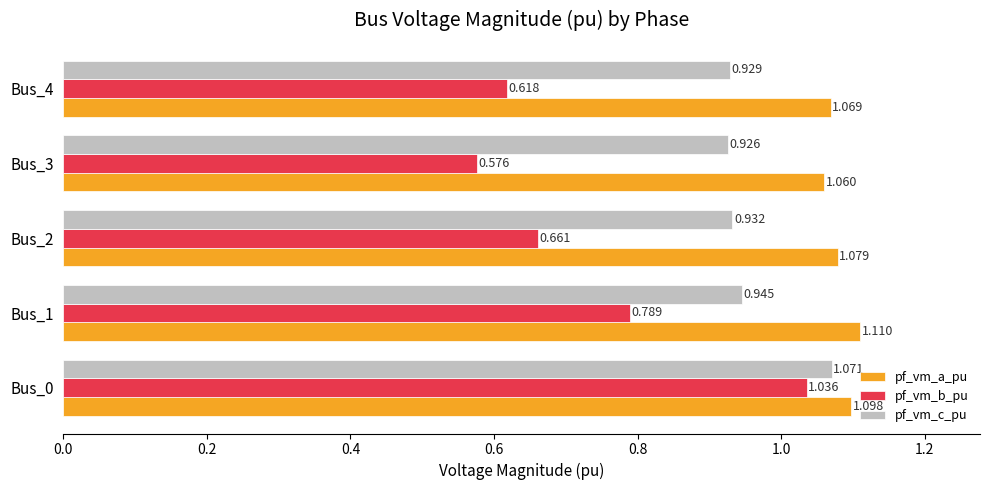

Rank the series by their maximum value, from highest to lowest.

pf_vm_a_pu, pf_vm_c_pu, pf_vm_b_pu